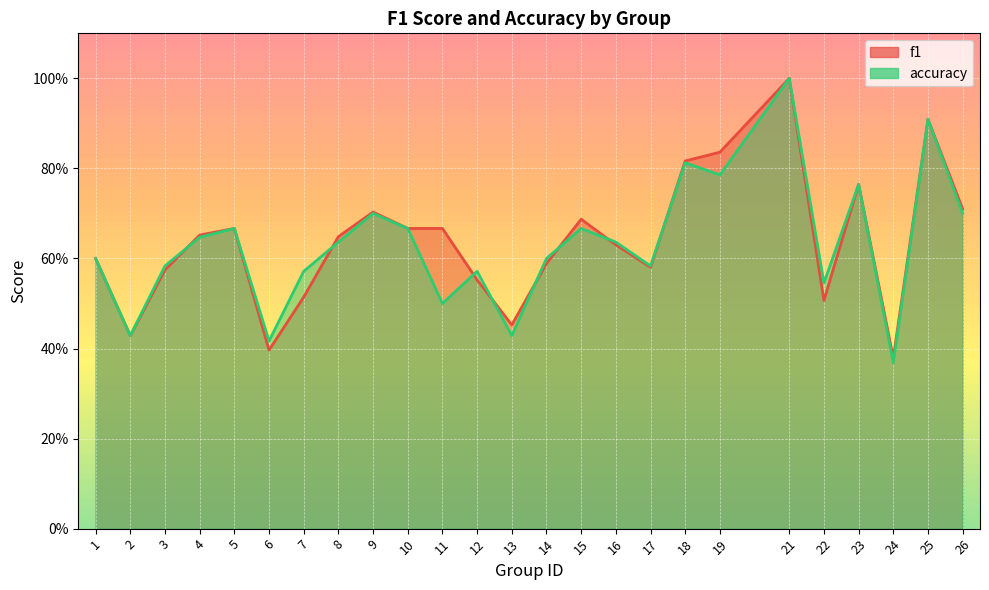

The value of accuracy at 22 is 0.5. True or false?

True